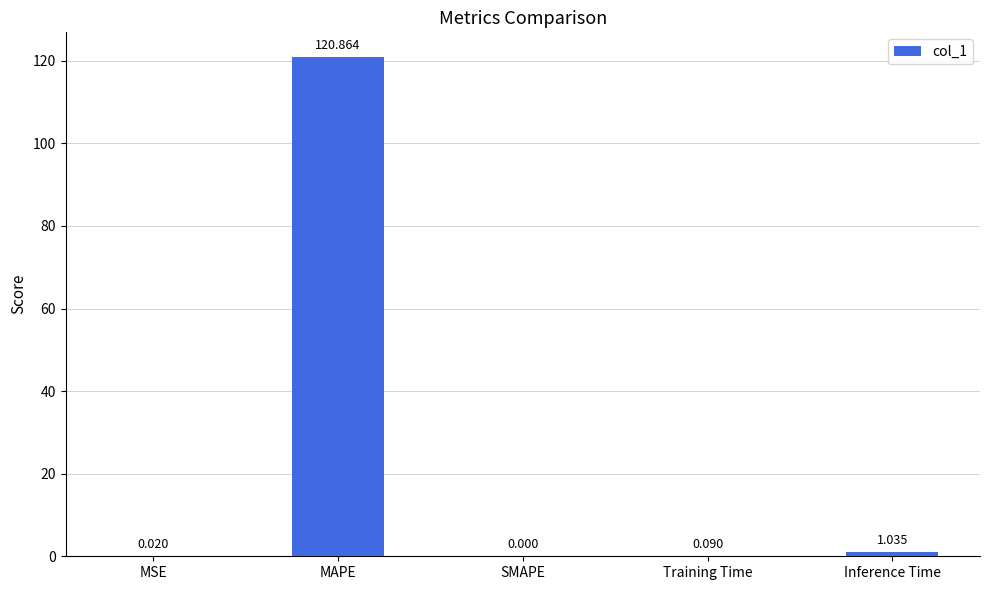

Where is the data nearest to the value 60?

Inference Time